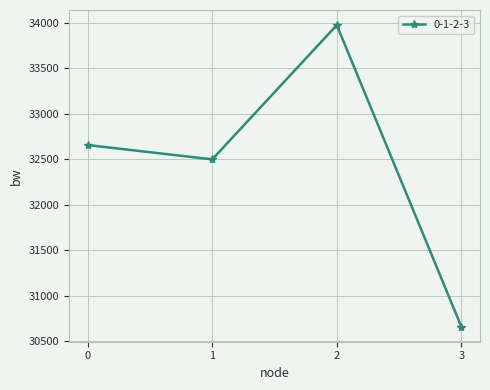

Reading left to right, list all the values displayed in this chart.

32656.0	32498.7	33976.1	30658.2